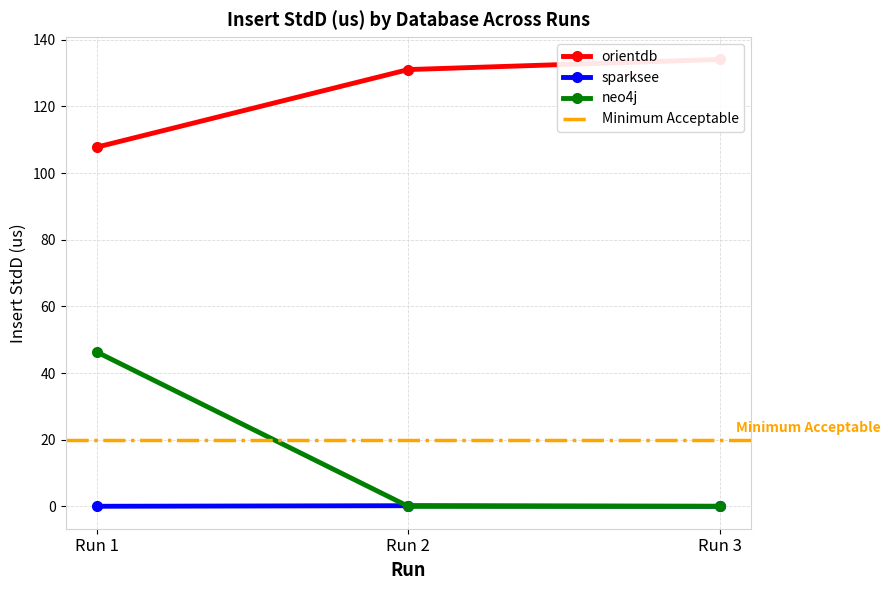

At how many categories does at least one series exceed 31?

3